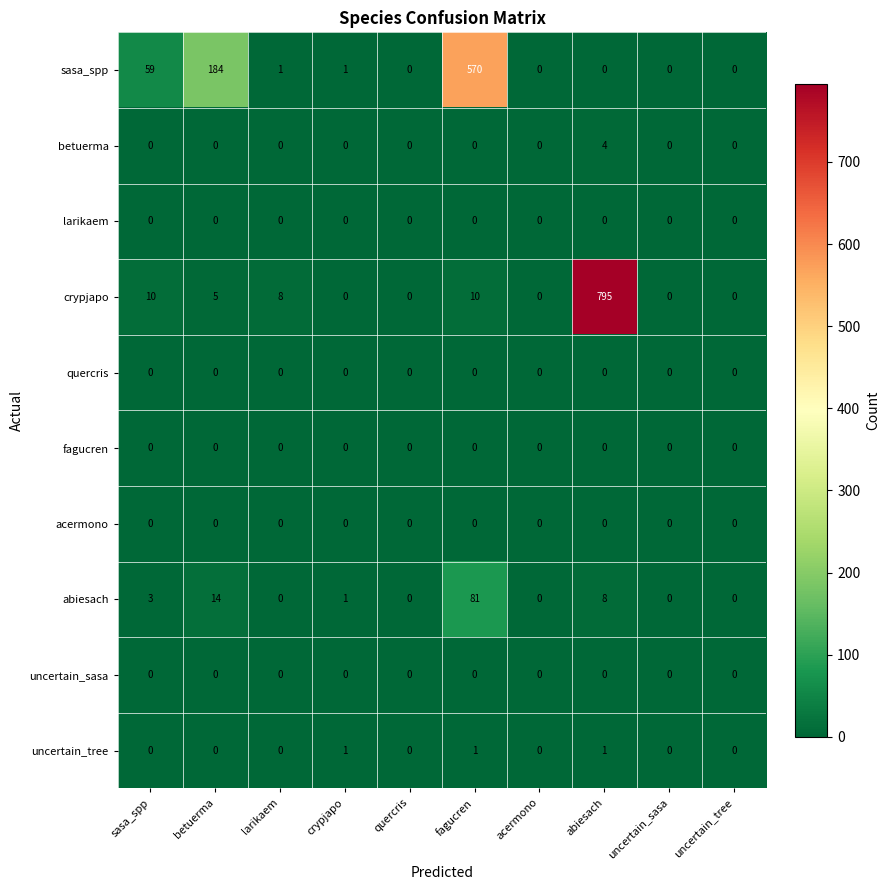

The value of fagucren at quercris is 0. True or false?

True